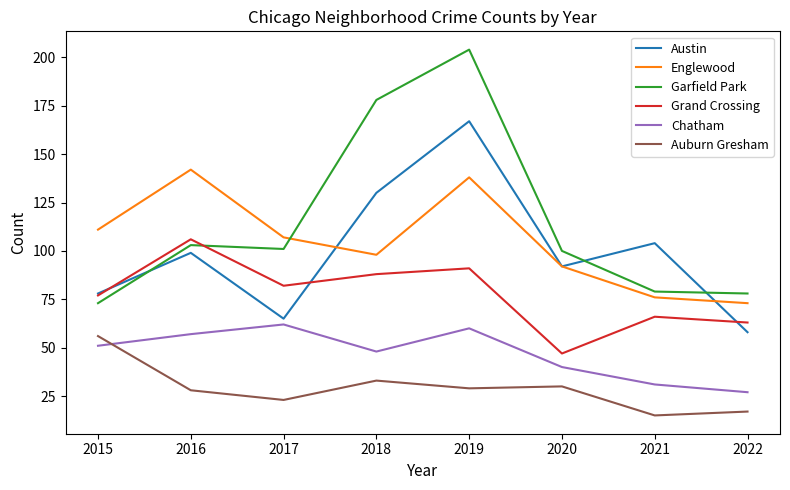

What is the average value of the Auburn Gresham series?

29